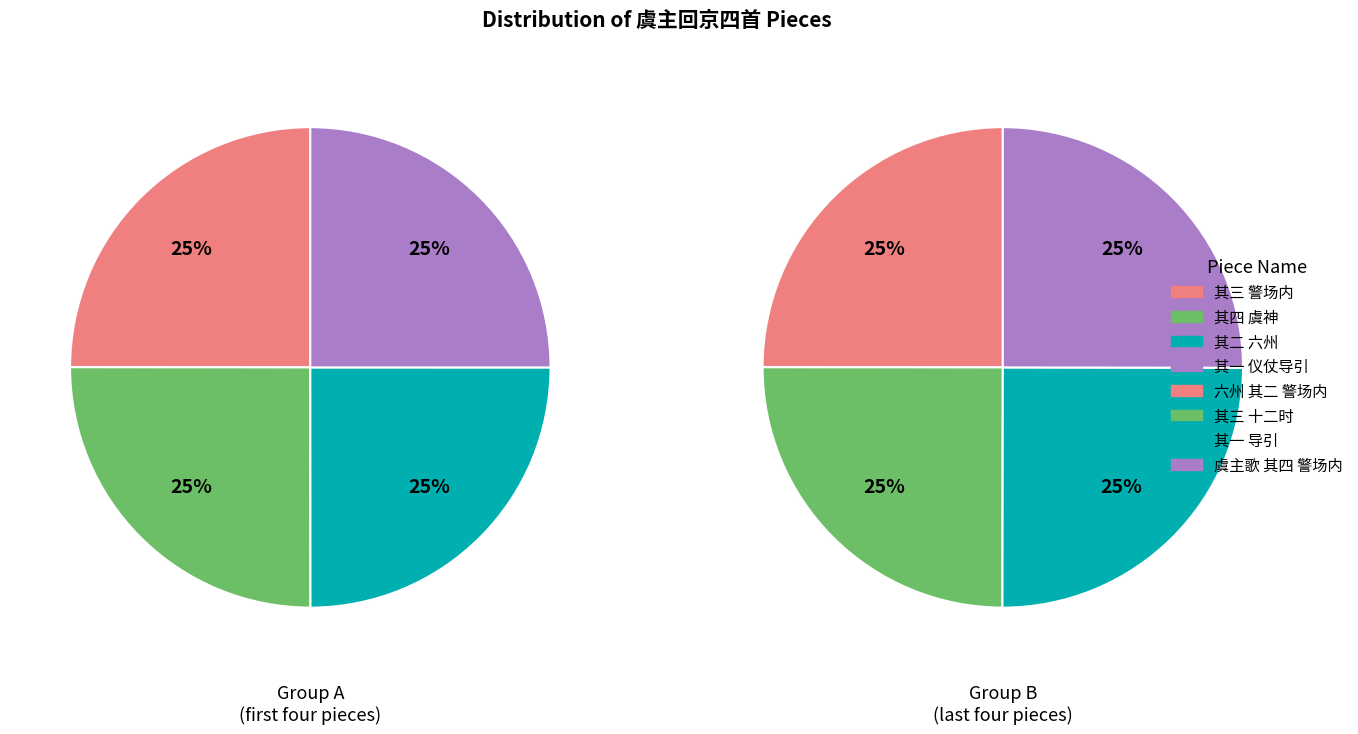

Does 虞主回京四首 十二时 其三 警场内 account for over 50% of the chart?

No